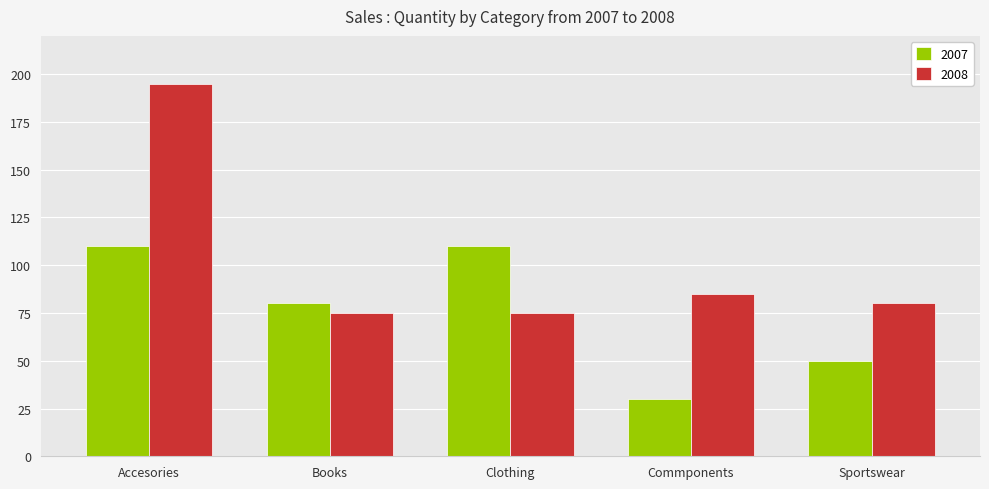

What is the value of the 2007 bar at the 3rd from the left?

110